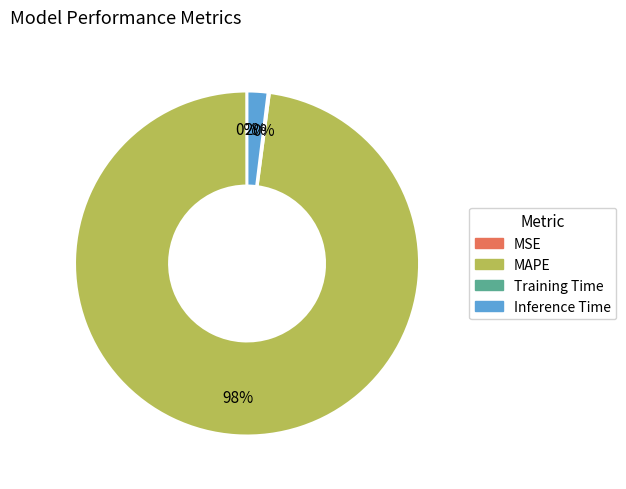

What is the majority slice?

MAPE